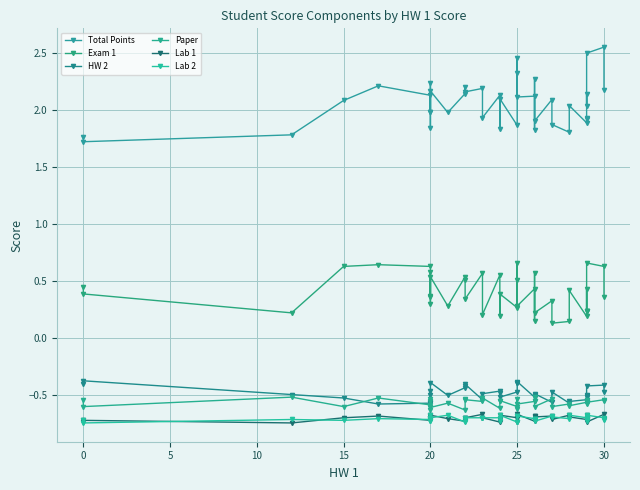

What is the lowest value of the HW 2 series?

-0.6